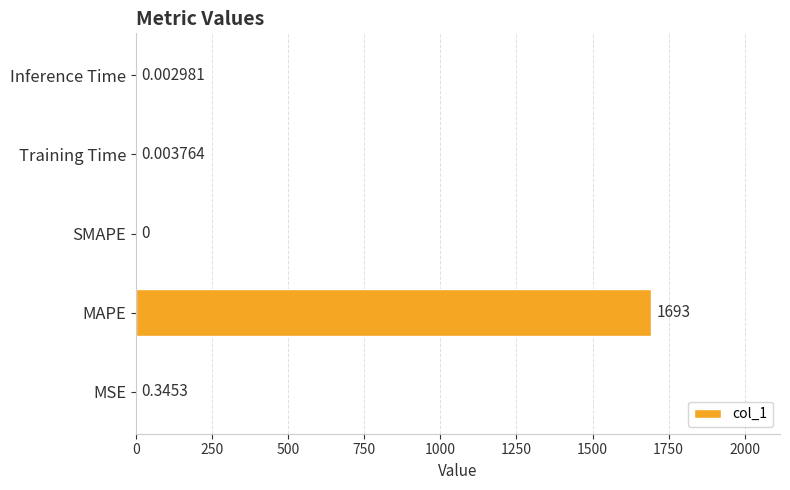

Which label corresponds to the largest value in the chart?

MAPE